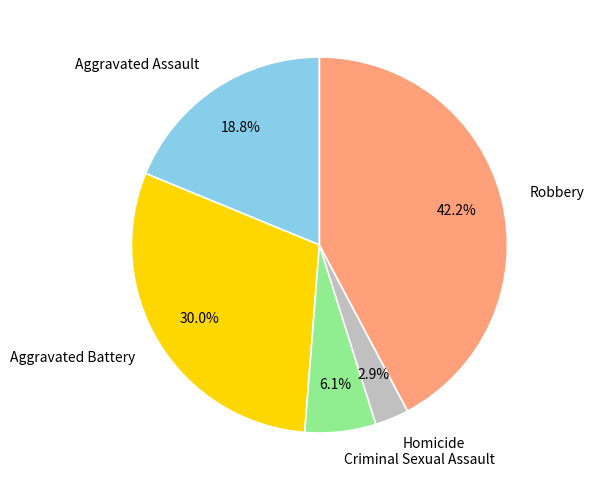

What is the largest slice in the pie chart?

Robbery